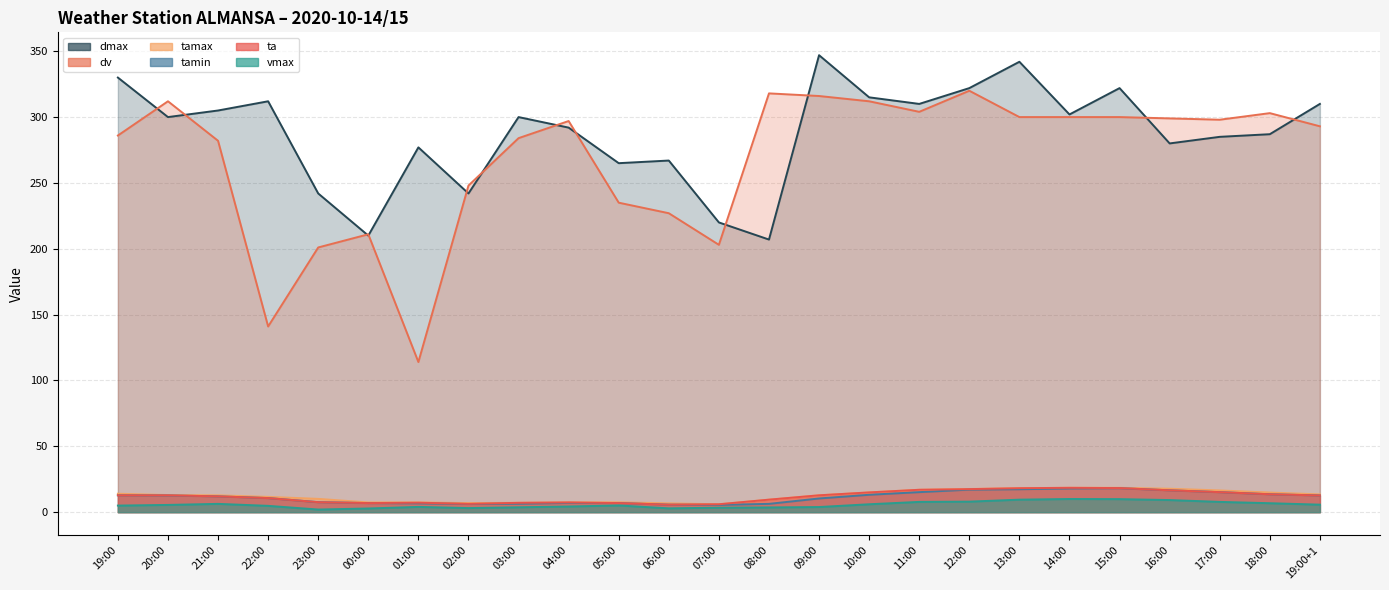

Does the chart display data point markers on the line(s)?

No